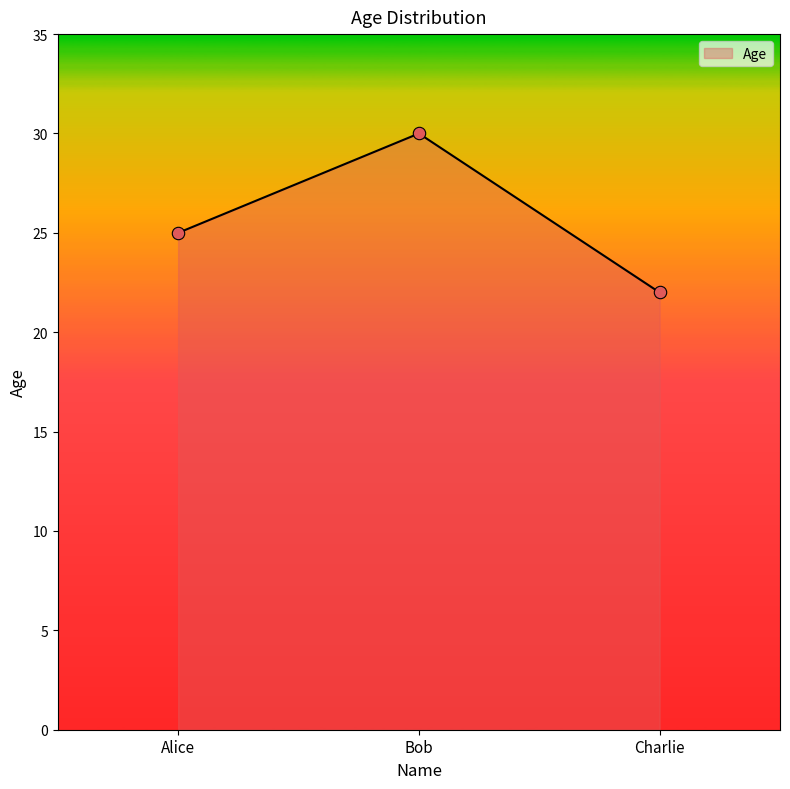

What is the change in value from Alice to Bob?

+5